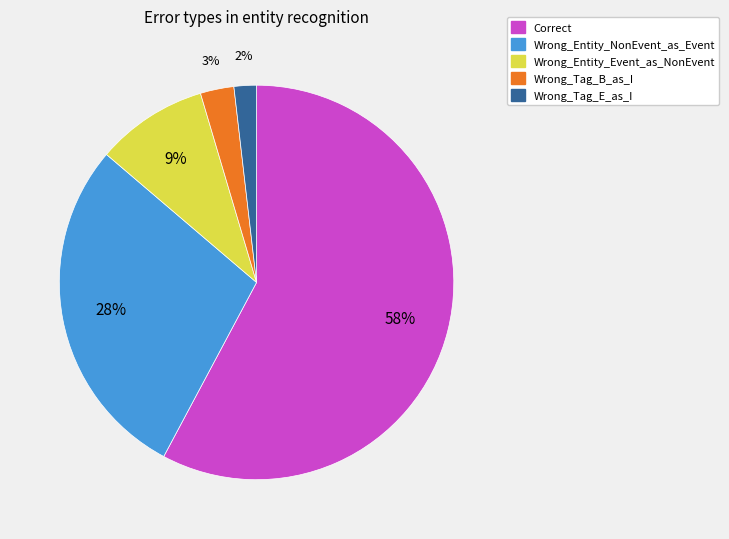

To the nearest percent, what is the difference between the Wrong_Entity_Event_as_NonEvent and Correct slice percentages?

49%